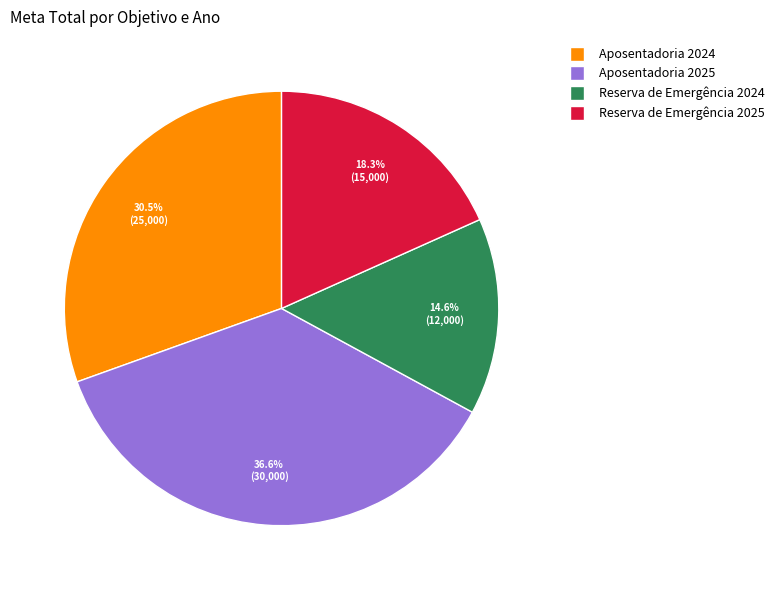

To the nearest percent, what percentage of the pie is Reserva de Emergência 2024?

15%